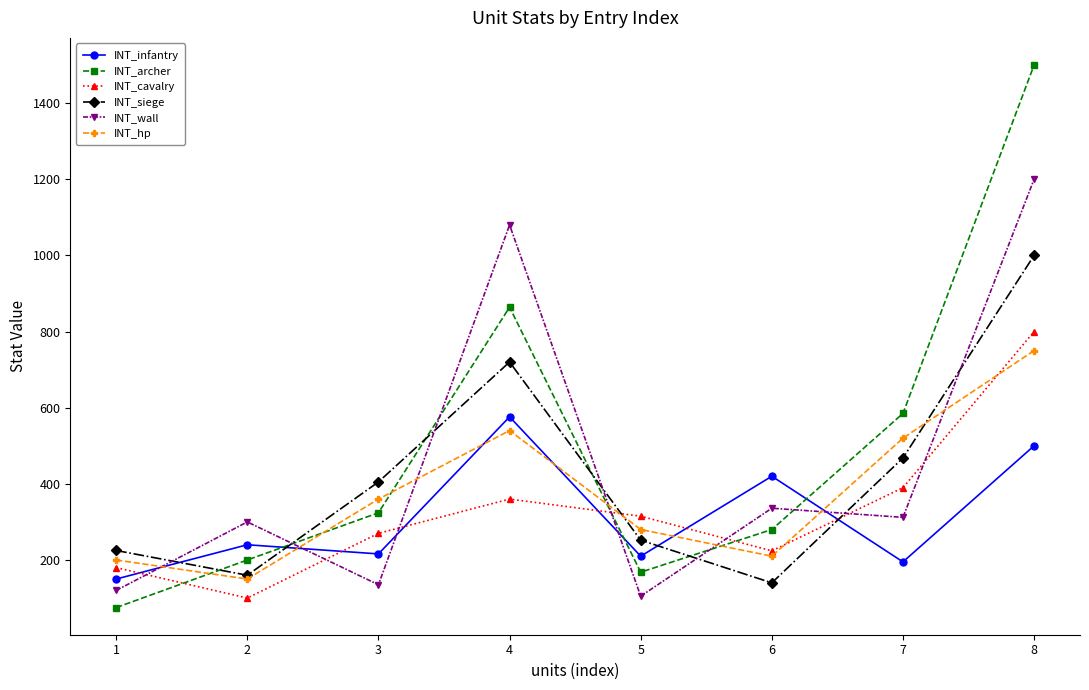

Which series has the largest range (max minus min)?

INT_archer